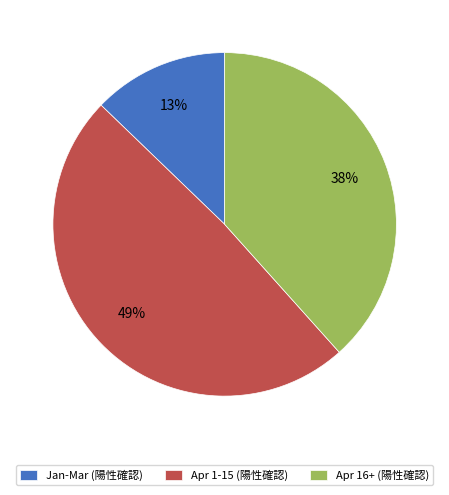

Count the number of slices in the pie.

3